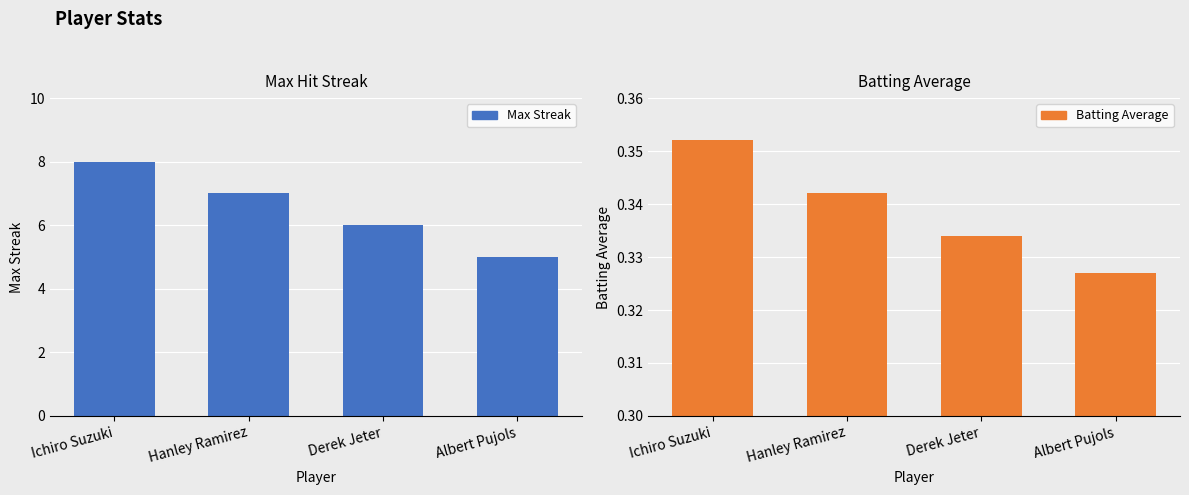

Rank the series by their average value, from lowest to highest.

Batting Average, Max Streak